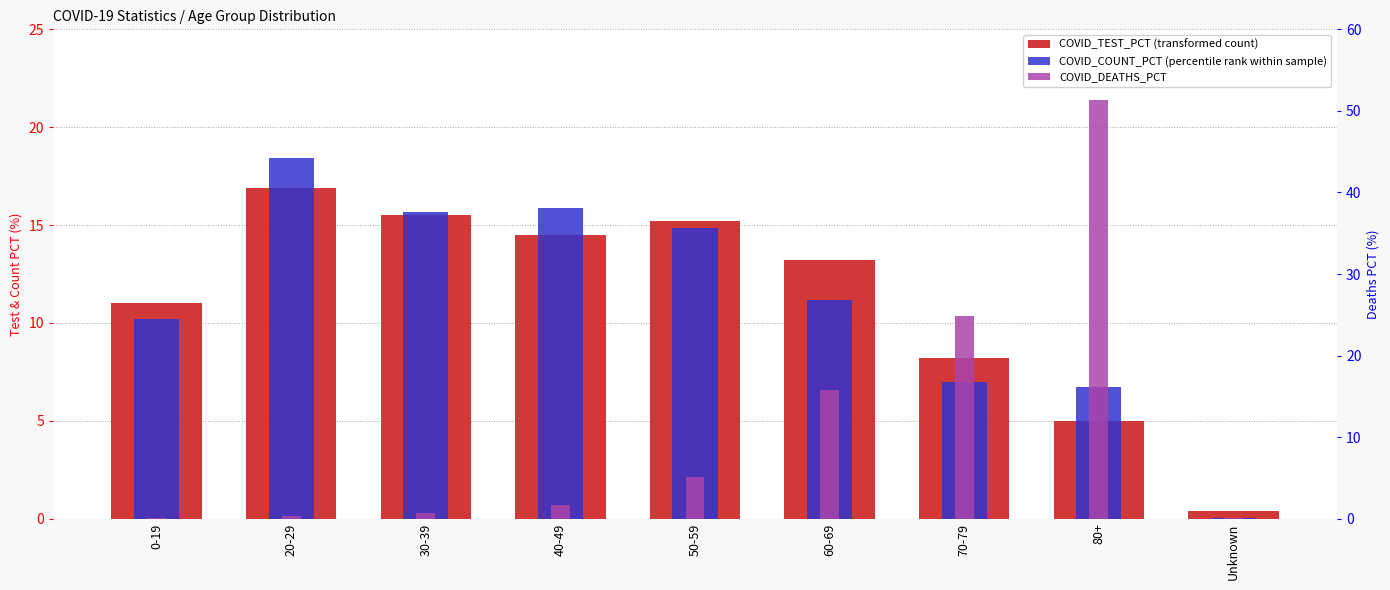

What are all the series names shown in the legend?

COVID_TEST_PCT, COVID_COUNT_PCT, COVID_DEATHS_PCT